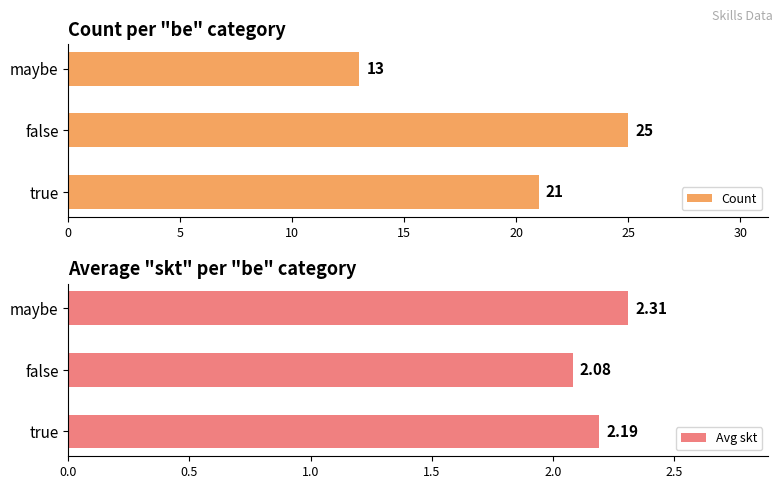

What is the maximum value shown in the chart?

25.0